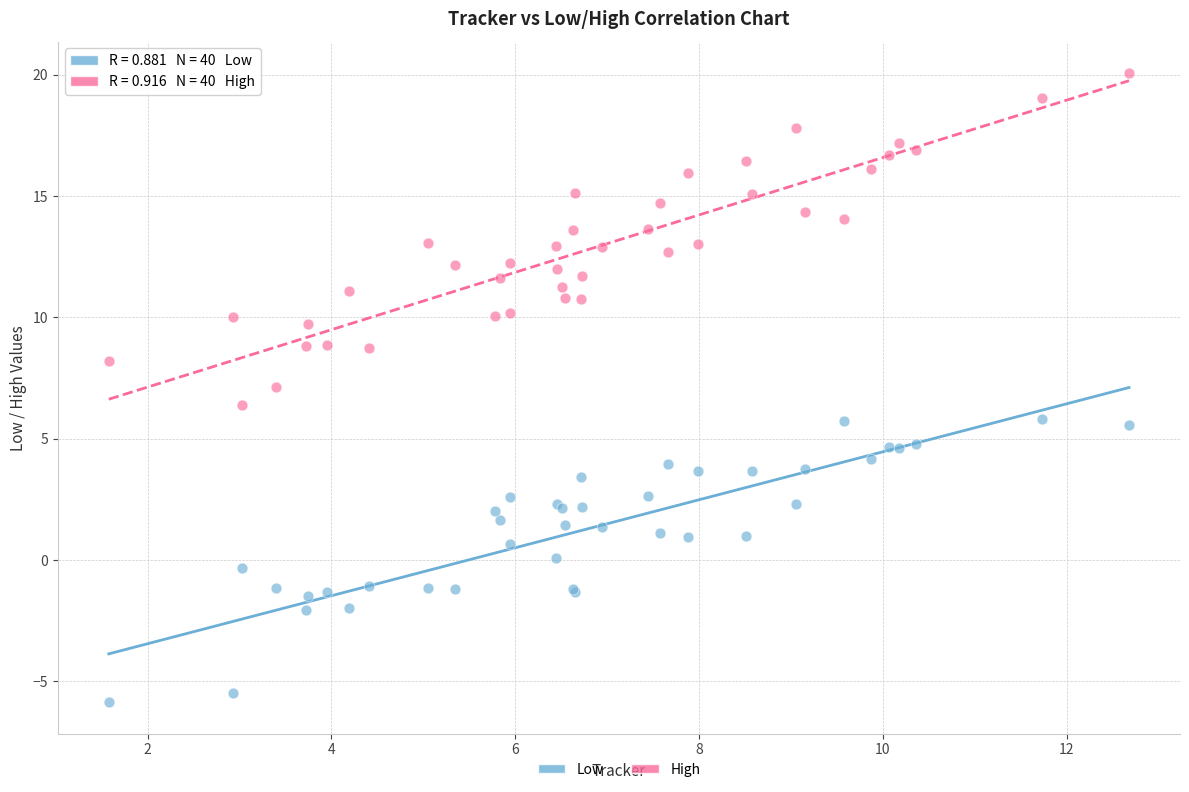

Which series contains the lowest Y value?

Low